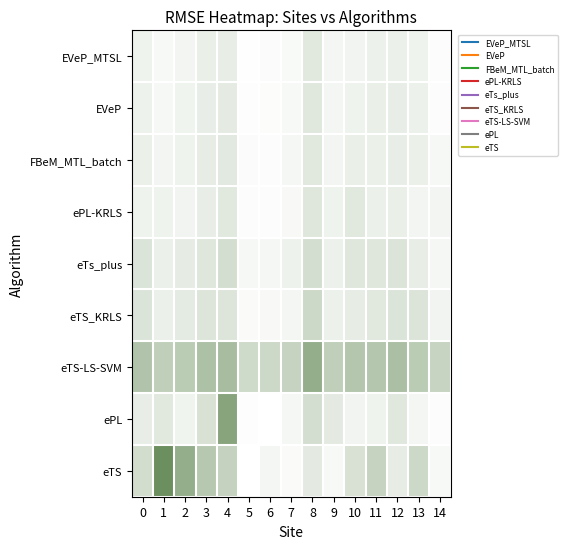

Reading right to left, list all the values displayed in this chart.

EVeP_MTSL: 14=0.0	13=0.0	12=0.0	11=0.0	10=0.0	9=0.0	8=0.1	7=0.0	6=0.0	5=0.0	4=0.0	3=0.0	2=0.0	1=0.0	0=0.0
EVeP: 14=0.0	13=0.0	12=0.0	11=0.0	10=0.0	9=0.0	8=0.1	7=0.0	6=0.0	5=0.0	4=0.1	3=0.0	2=0.0	1=0.0	0=0.0
FBeM_MTL_batch: 14=0.0	13=0.0	12=0.0	11=0.0	10=0.0	9=0.0	8=0.1	7=0.0	6=0.0	5=0.0	4=0.1	3=0.0	2=0.0	1=0.0	0=0.0
ePL-KRLS: 14=0.0	13=0.0	12=0.0	11=0.0	10=0.1	9=0.0	8=0.1	7=0.0	6=0.0	5=0.0	4=0.1	3=0.0	2=0.0	1=0.0	0=0.0
eTs_plus: 14=0.0	13=0.0	12=0.1	11=0.1	10=0.1	9=0.0	8=0.1	7=0.0	6=0.0	5=0.0	4=0.1	3=0.1	2=0.1	1=0.0	0=0.1
eTS_KRLS: 14=0.0	13=0.1	12=0.1	11=0.1	10=0.1	9=0.0	8=0.1	7=0.0	6=0.0	5=0.0	4=0.1	3=0.1	2=0.1	1=0.0	0=0.1
eTS-LS-SVM: 14=0.1	13=0.1	12=0.1	11=0.1	10=0.1	9=0.1	8=0.1	7=0.1	6=0.1	5=0.1	4=0.1	3=0.1	2=0.1	1=0.1	0=0.1
ePL: 14=0.0	13=0.0	12=0.1	11=0.0	10=0.0	9=0.1	8=0.1	7=0.0	6=0.0	5=0.0	4=0.1	3=0.1	2=0.0	1=0.1	0=0.0
eTS: 14=0.0	13=0.1	12=0.0	11=0.1	10=0.1	9=0.0	8=0.1	7=0.0	6=0.0	5=0.0	4=0.1	3=0.1	2=0.1	1=0.1	0=0.1